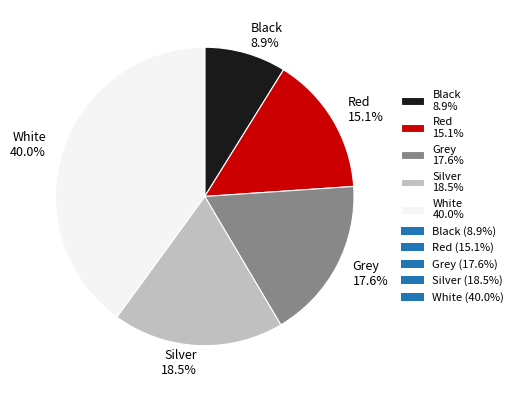

What percentage is the Red slice, to the nearest percent?

15%